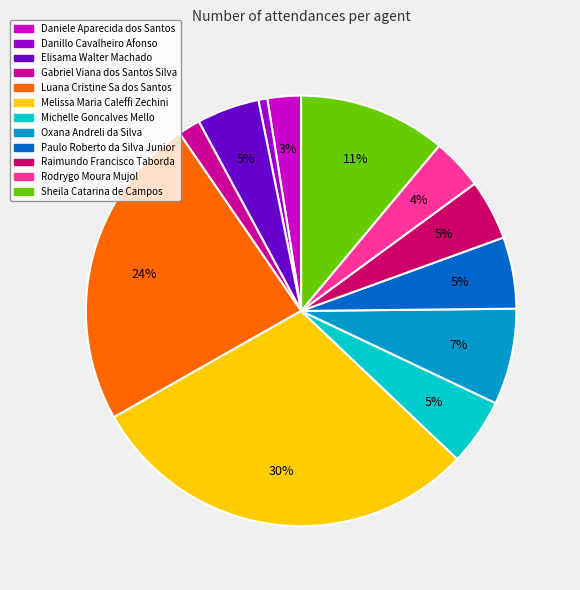

Which has a higher value, Raimundo Francisco Taborda or Melissa Maria Caleffi Zechini?

Melissa Maria Caleffi Zechini